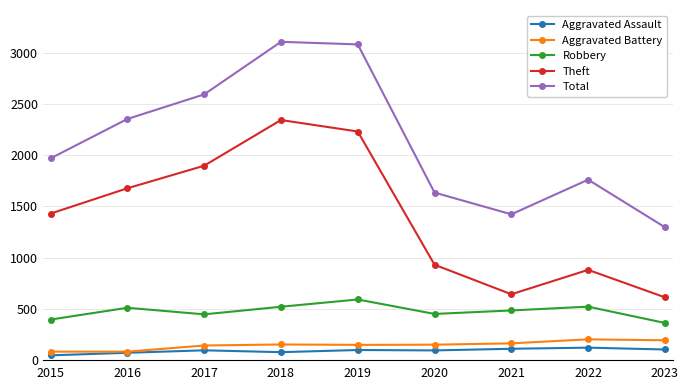

What is the difference between the Aggravated Battery values at 2021 and 2017?

21